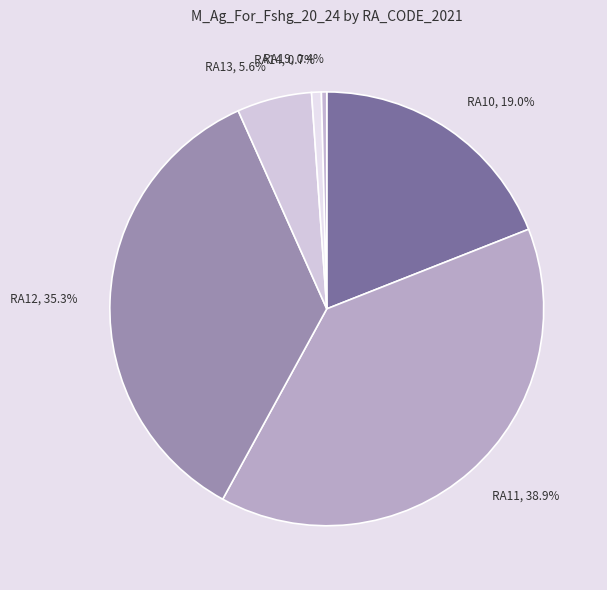

To the nearest percent, what is the difference between the largest and smallest slice percentages?

39%